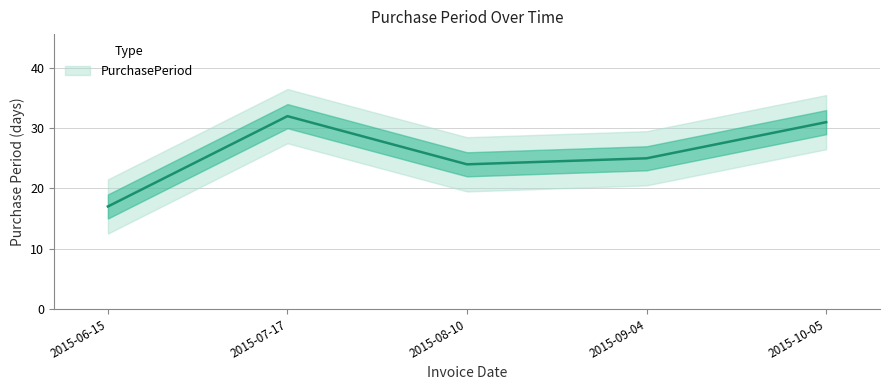

Reading right to left, extract all data points from this chart.

2015-10-05=31	2015-09-04=25	2015-08-10=24	2015-07-17=32	2015-06-15=17